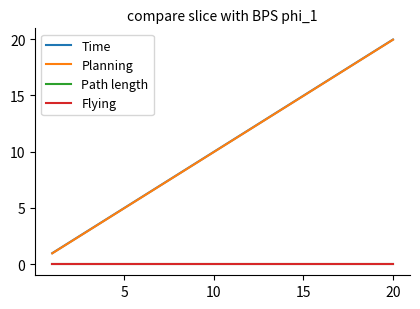

Is this an area chart (filled region under the line)?

No